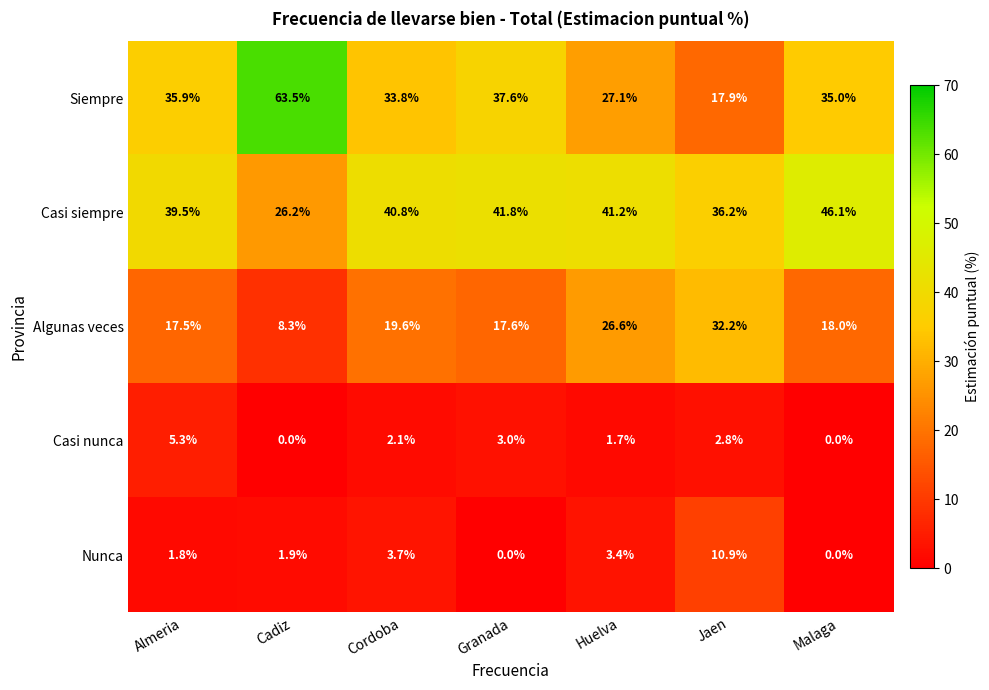

How many distinct data groups are displayed?

5